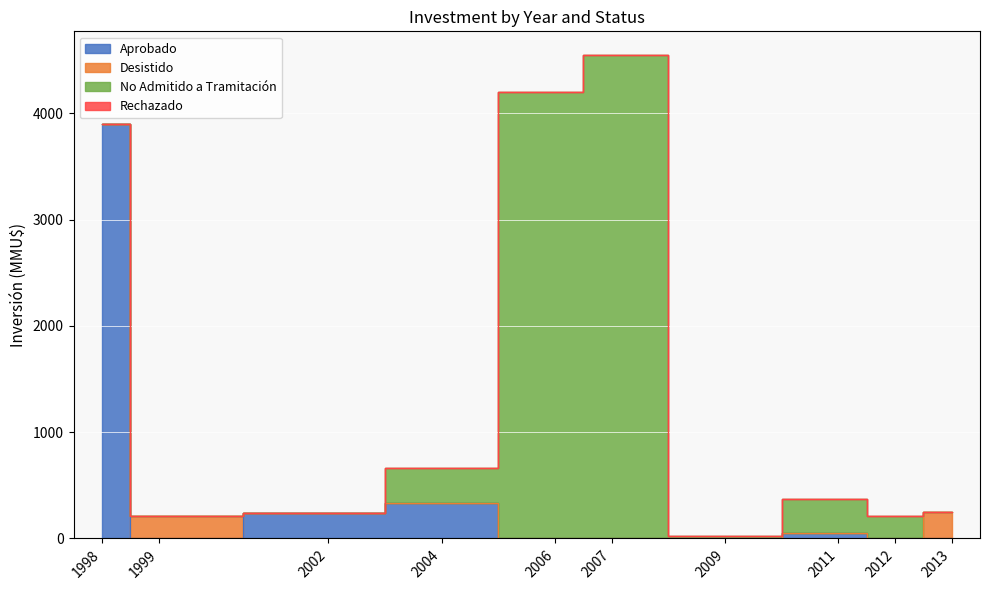

Is the value of No Admitido a Tramitación at 22 greater than the value of Desistido at 16?

Yes